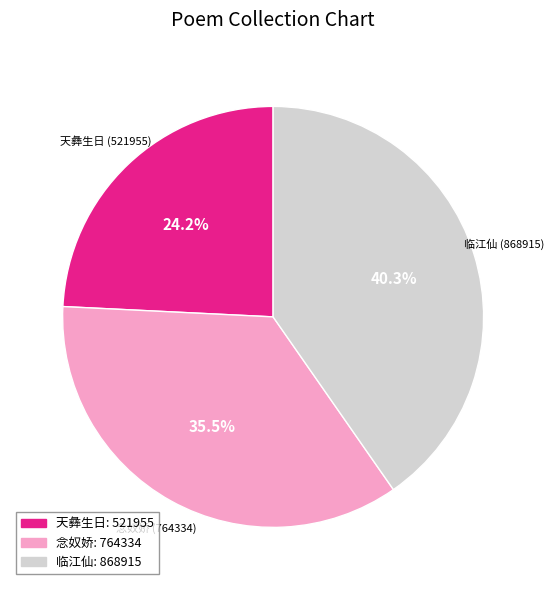

Is there a majority slice in this chart?

No